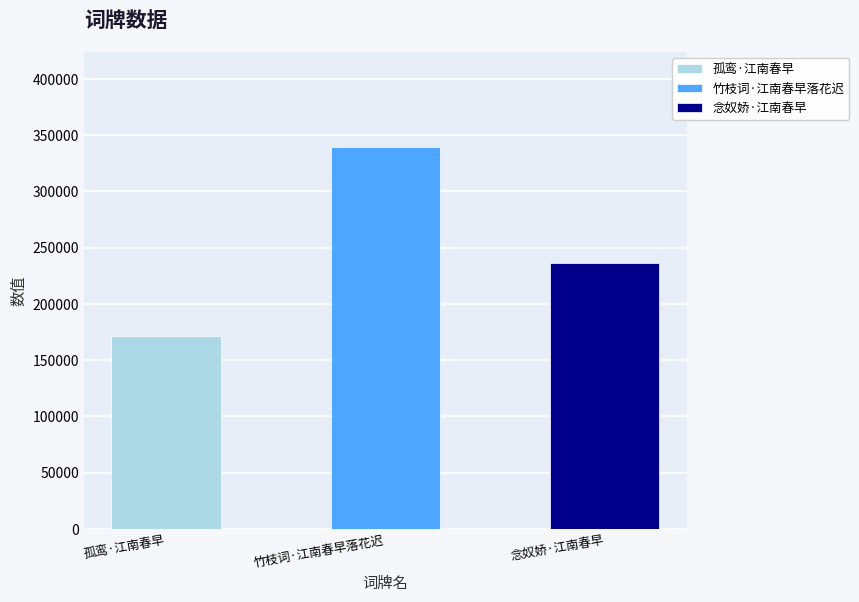

What position from the left is 孤鸾·江南春早?

1